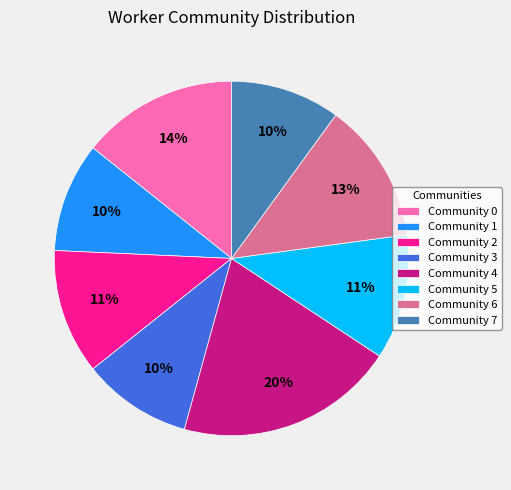

What percentage is the Community 0 slice, to the nearest percent?

14%